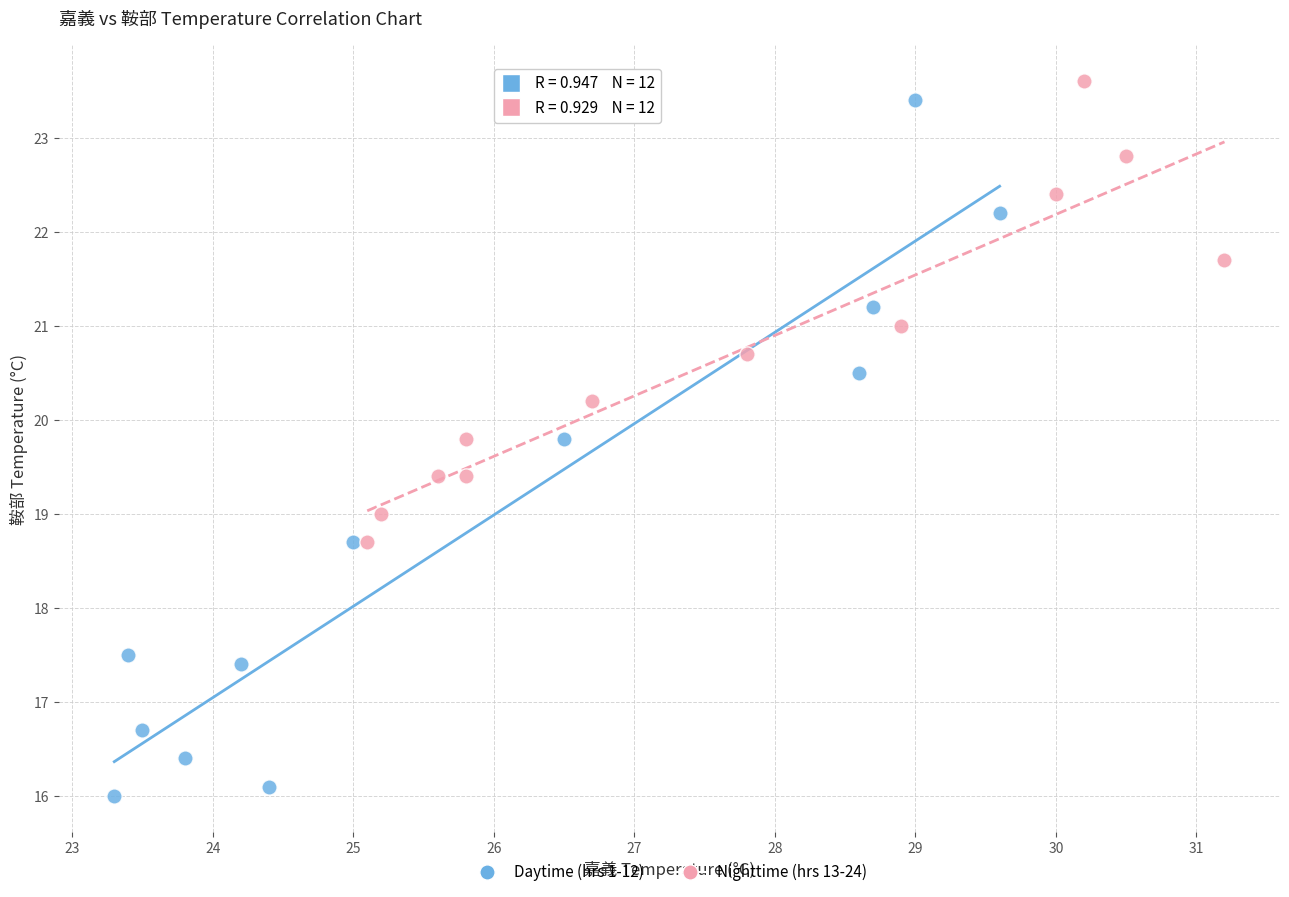

Which series has the widest spread of Y values?

Daytime (hrs 1-12)